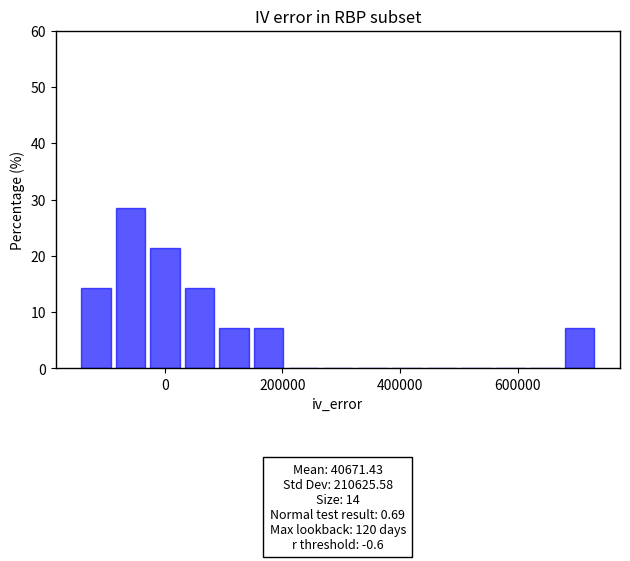

Around what value on the x-axis is the tallest bar? Give the approximate position of its centre, as read against the axis.

-60000